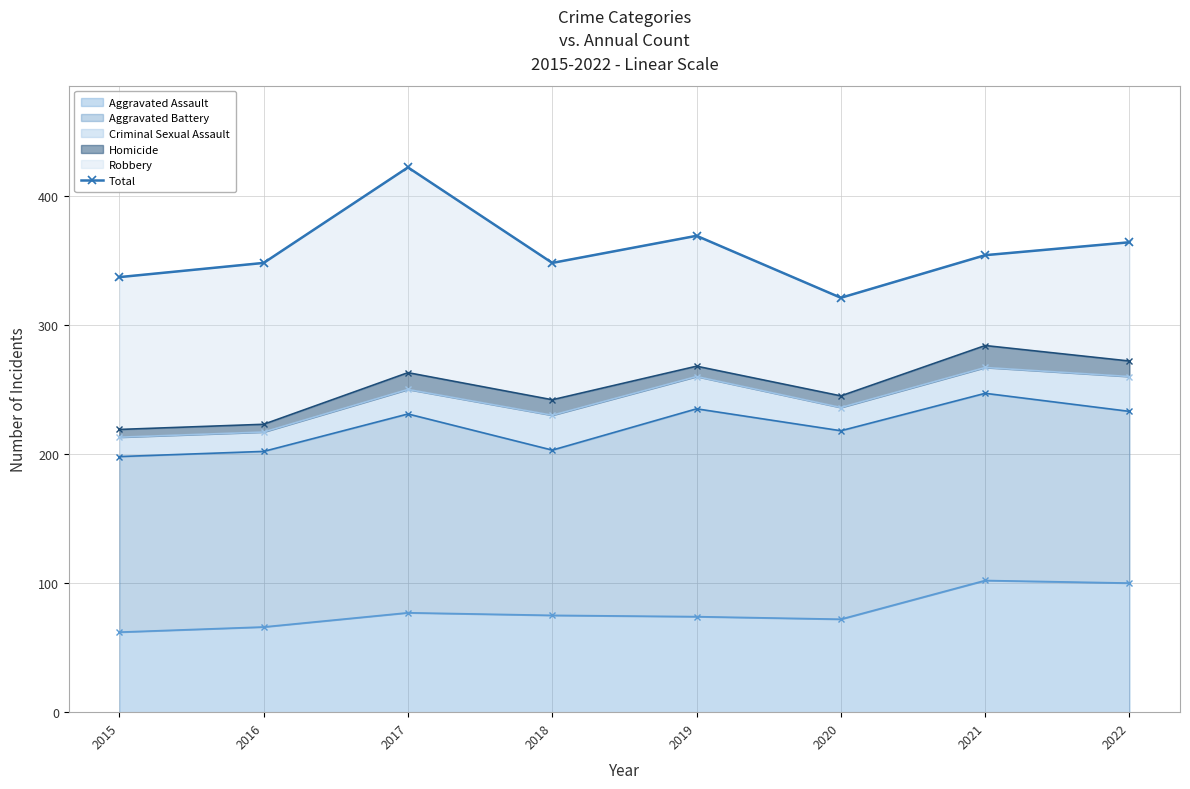

Which label corresponds to the smallest value in the chart?

2020